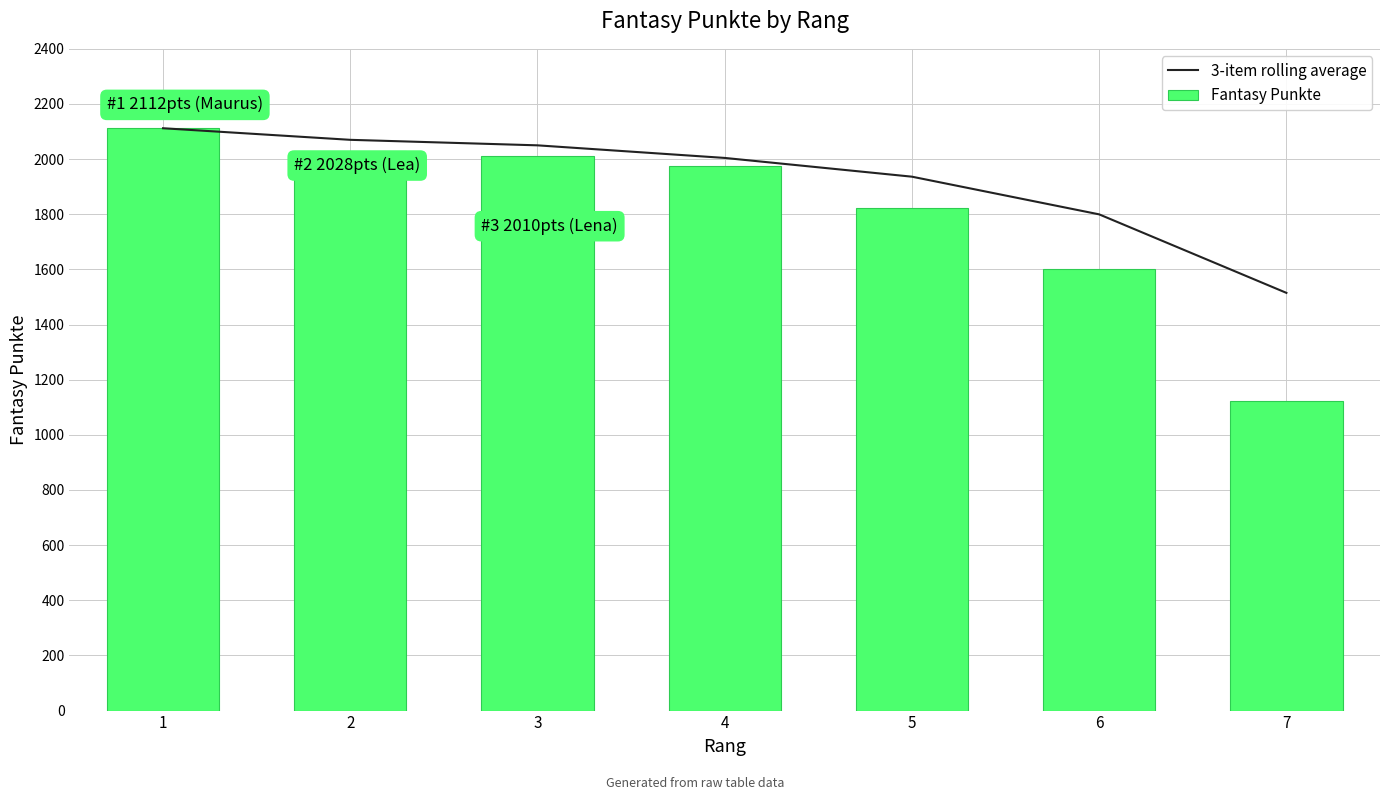

True or false: 3-item rolling average has a value of 3437.2 at 5.

False